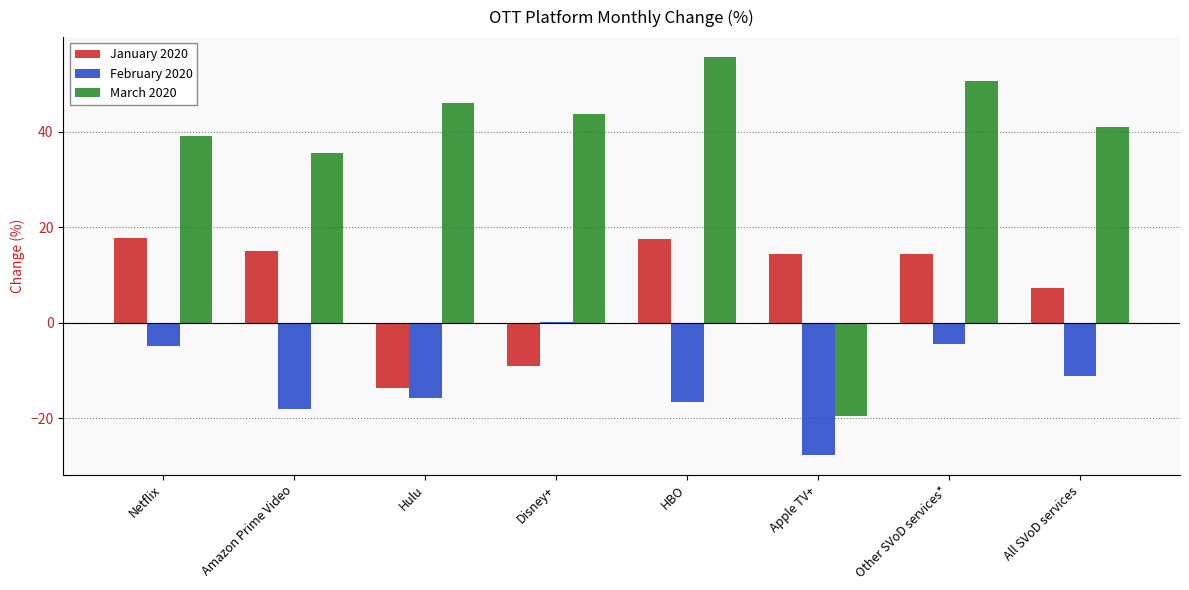

The March 2020 series shows 40.9 at All SVoD services. True or false?

True